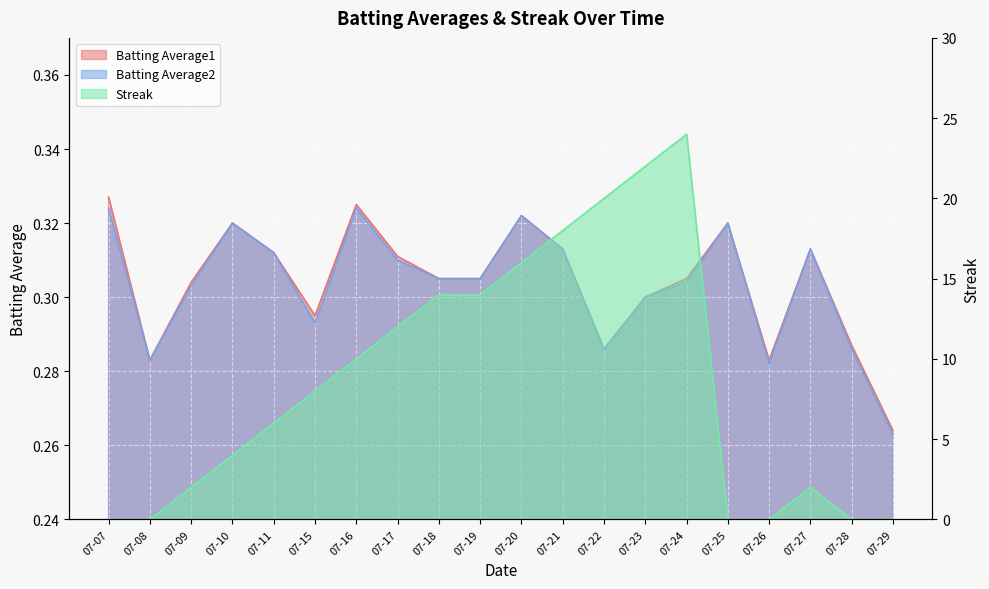

What is the difference between the highest and lowest values at 07-07?

0.3